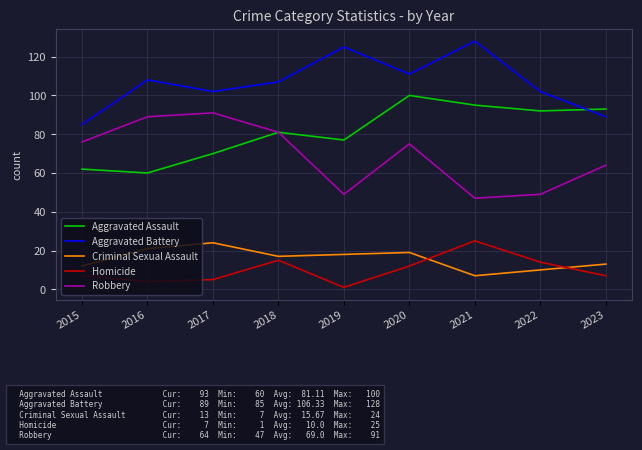

True or false: Aggravated Battery has a value of 108 at 2016.

True